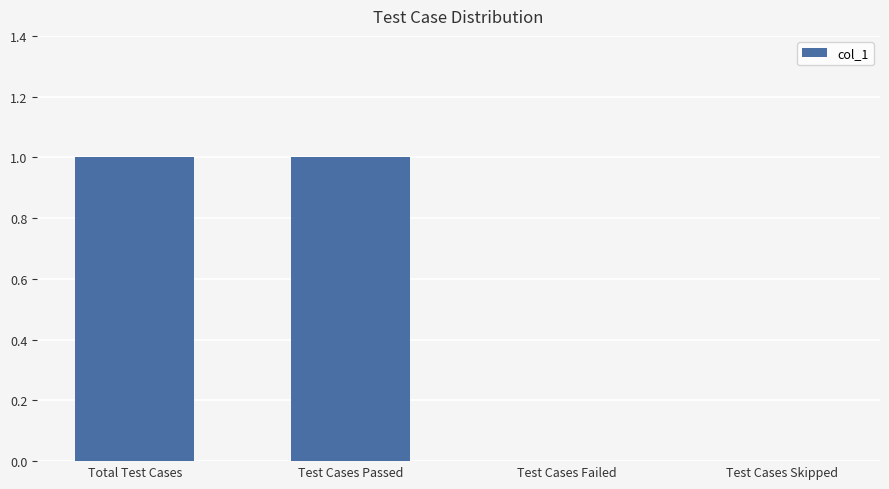

Count the values in the range 0 to 1.

4